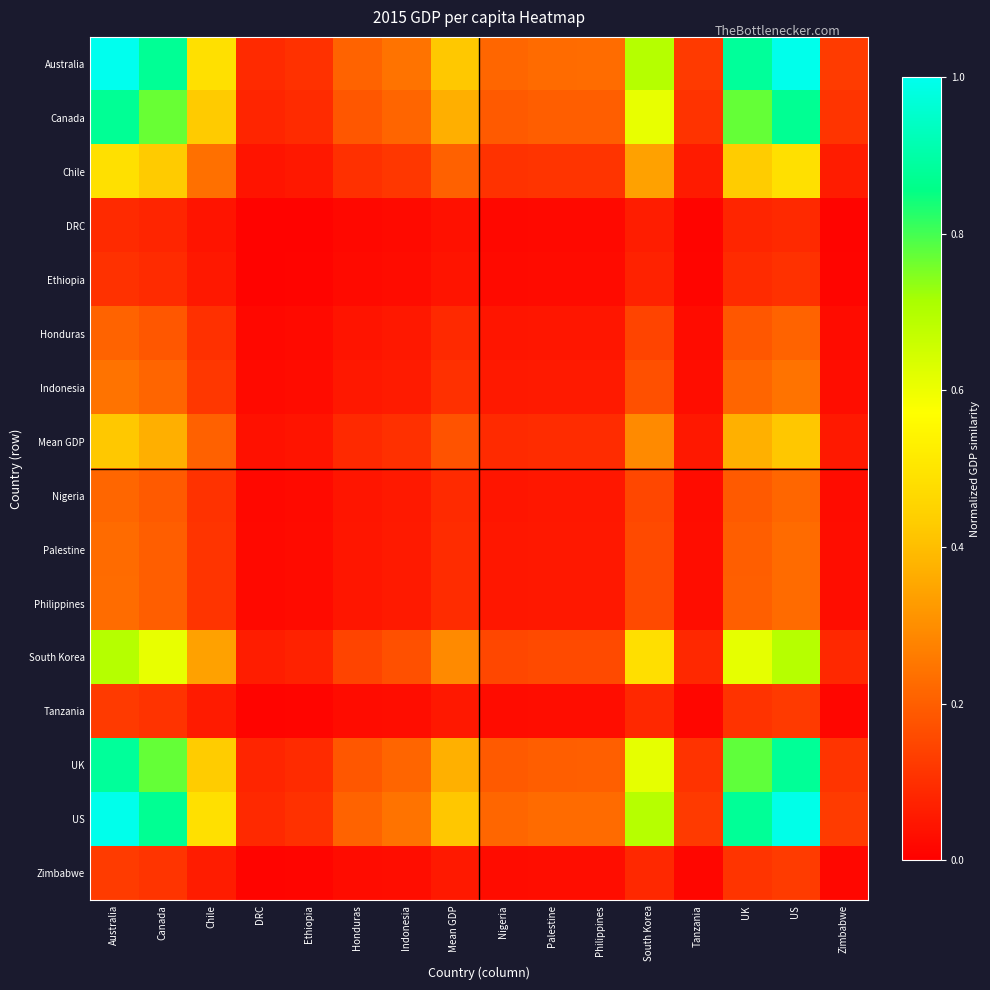

At which category is the sum across all series the highest?

Australia